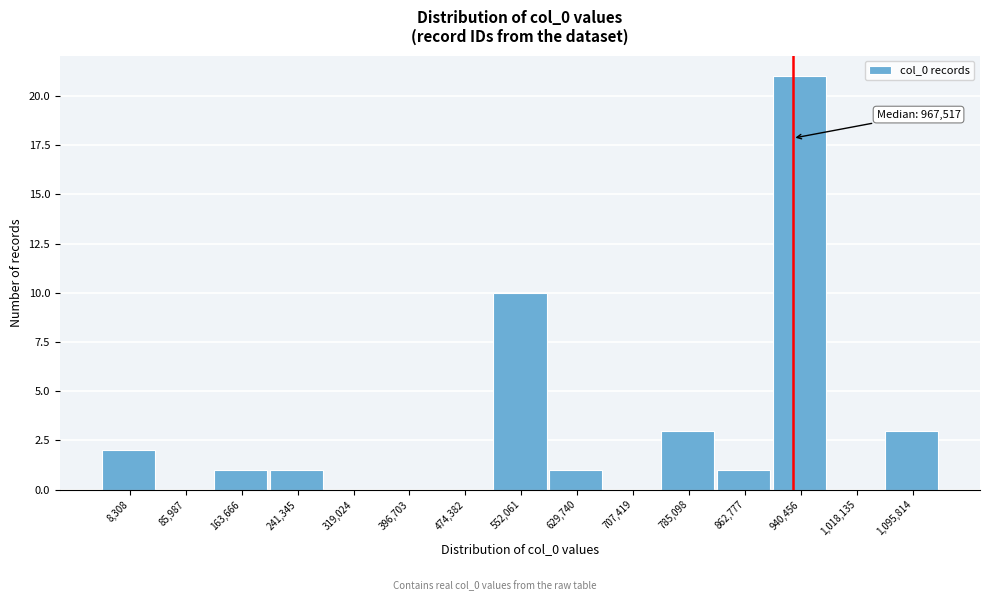

Reading left to right, extract all data points from this chart.

8,308=2	85,987=0	163,666=1	241,345=1	319,024=0	396,703=0	474,382=0	552,061=10	629,740=1	707,419=0	785,098=3	862,777=1	940,456=21	1,018,135=0	1,095,814=3